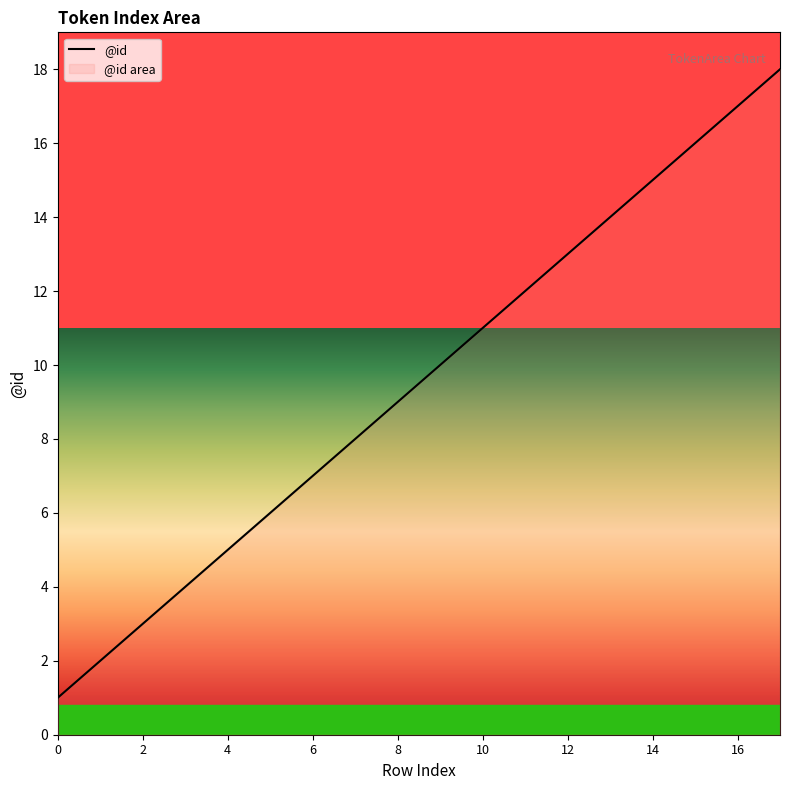

Is it true that the value at 6 is 9?

False